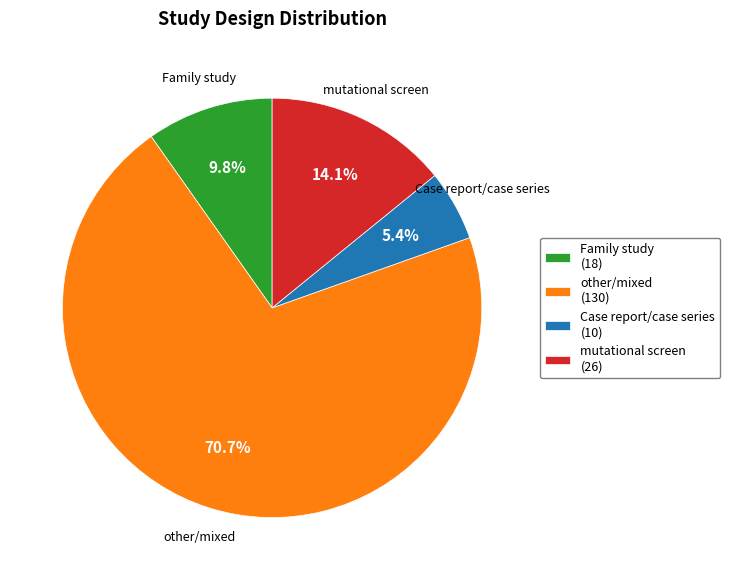

Combined, do Family study and other/mixed account for over 50%?

Yes